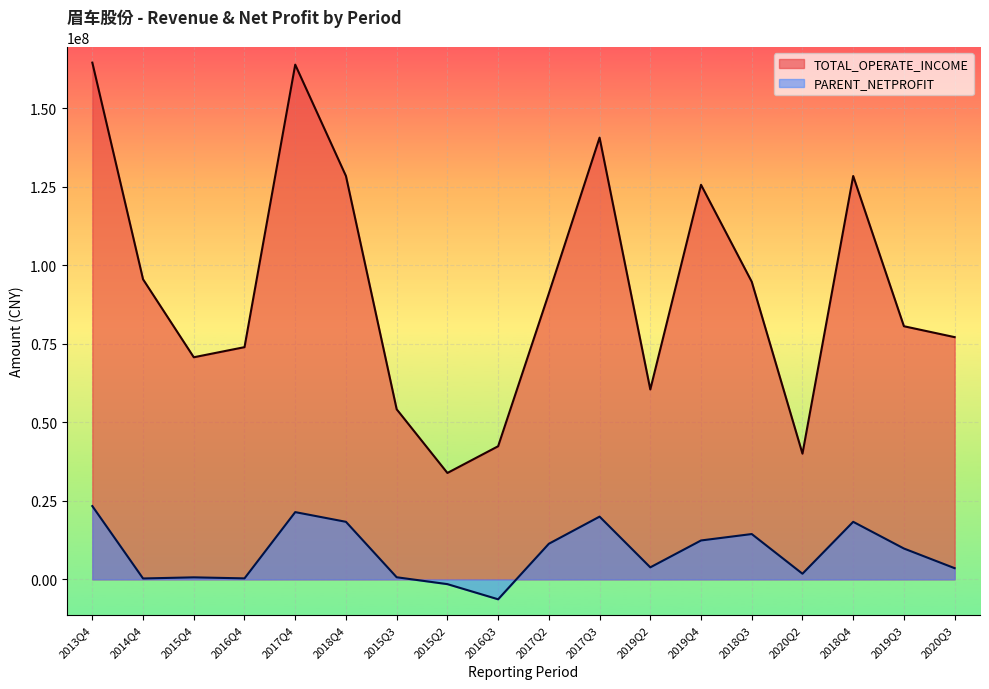

True or false: PARENT_NETPROFIT has more than 2 points higher than both neighbors.

True